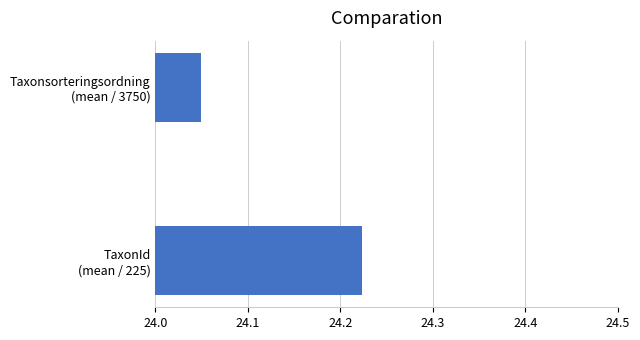

What is the sum of all values?

48.3